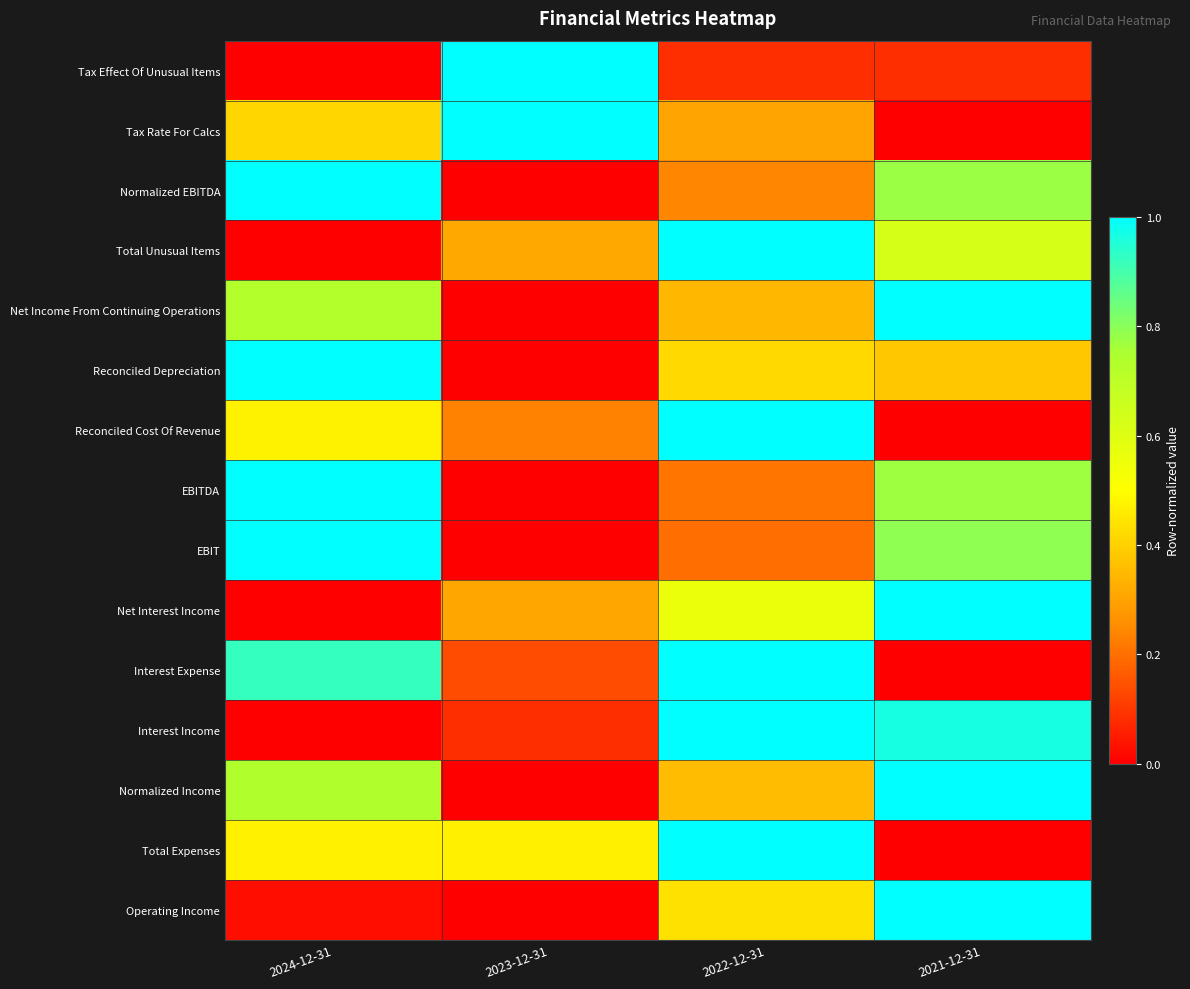

At which category does the chart reach its minimum across all series?

2024-12-31